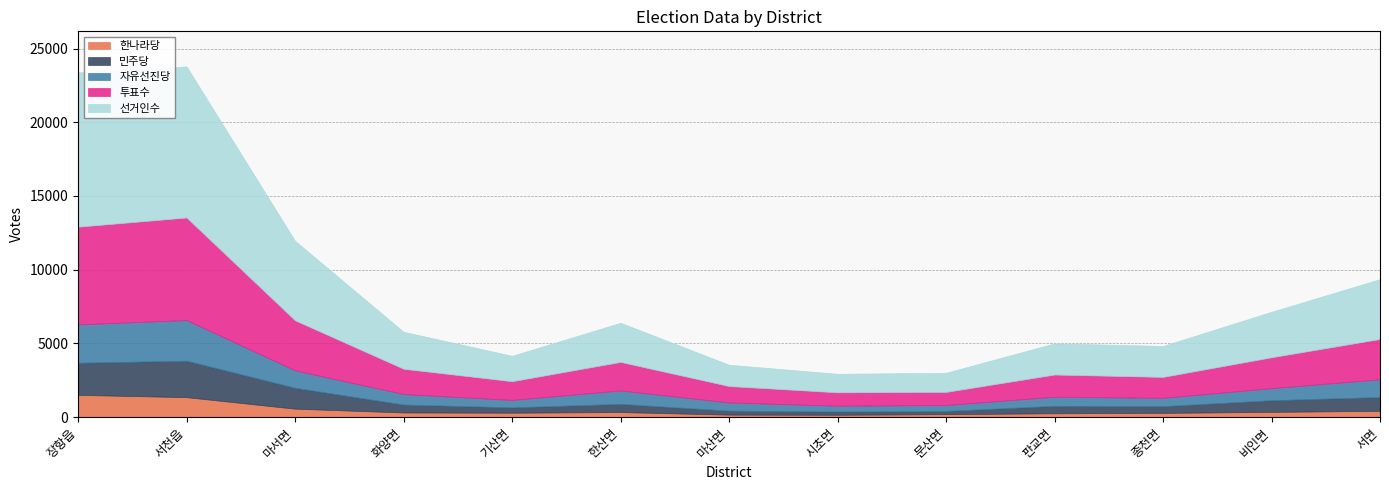

How many categories are shown in the chart?

13